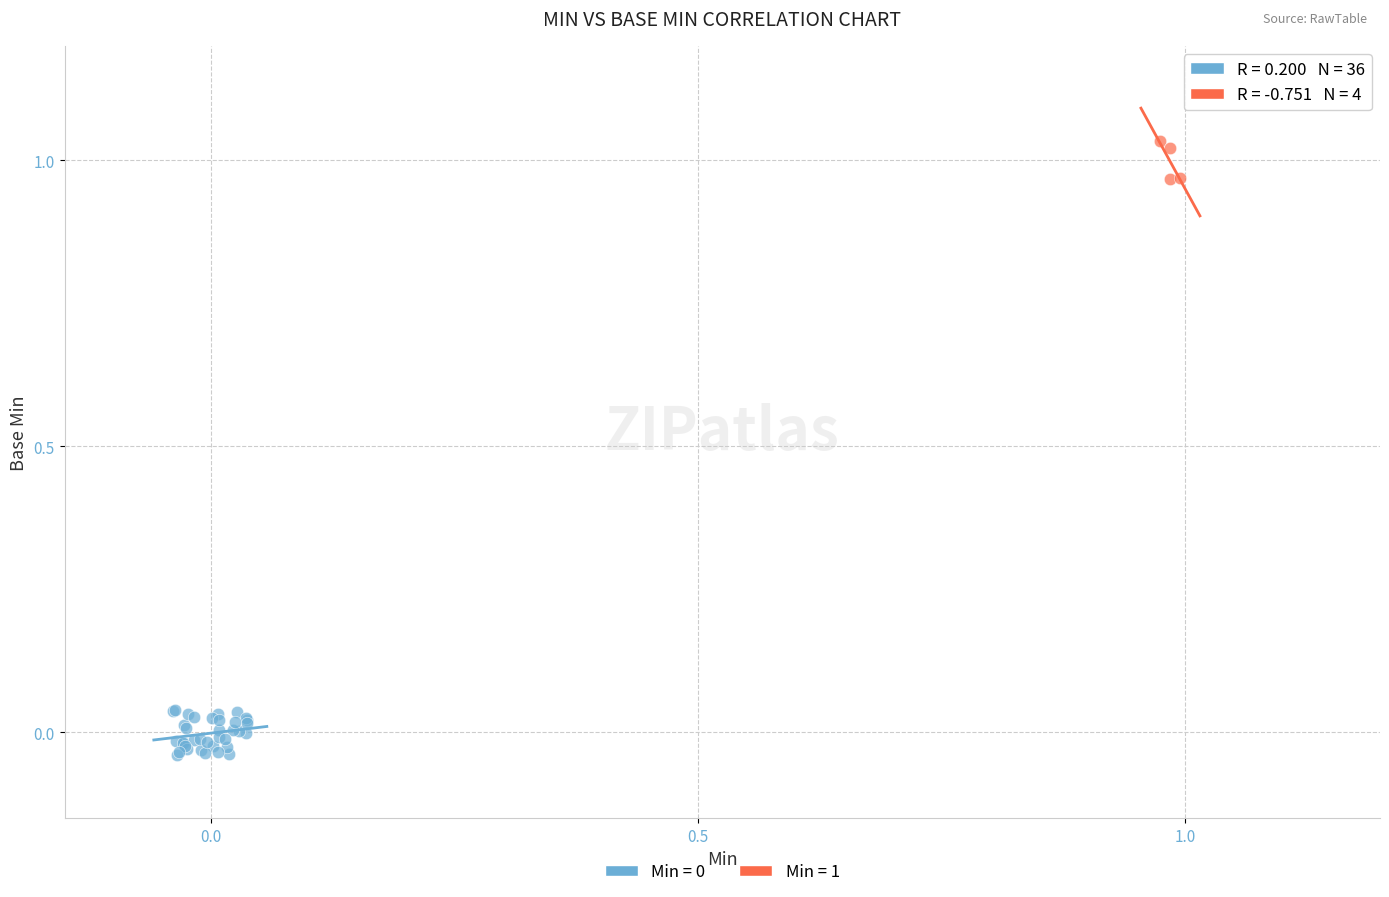

Which series contains the highest Y value?

Min = 1